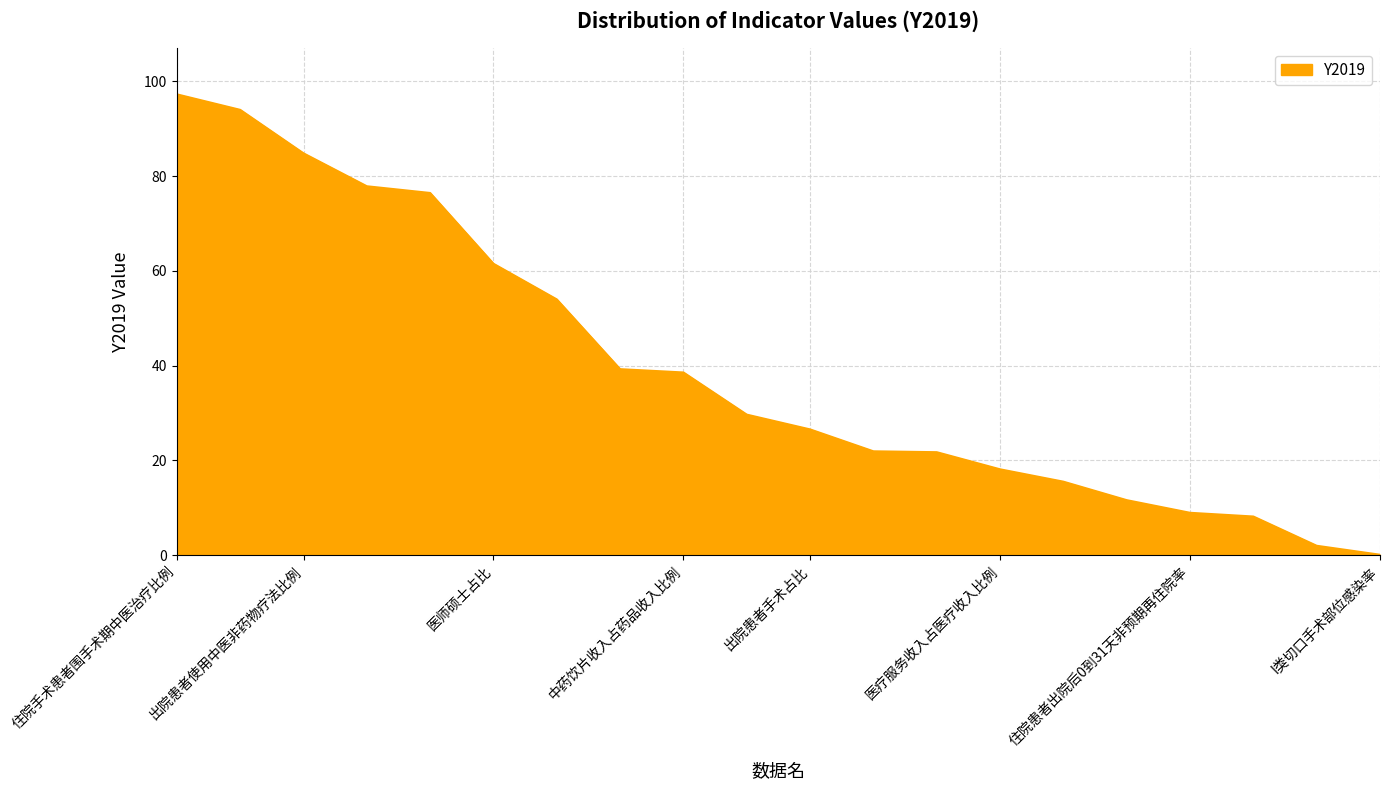

What is the maximum value shown in the chart?

97.3